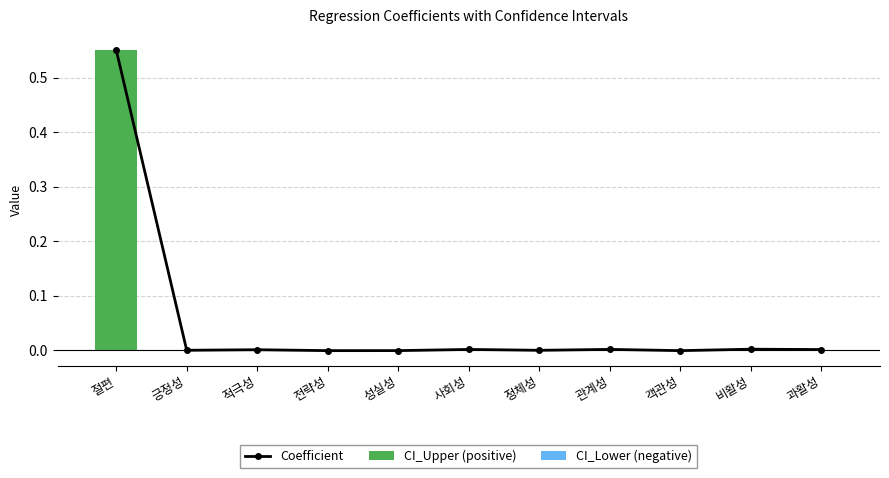

Between 전략성 and 정체성, which is larger?

정체성